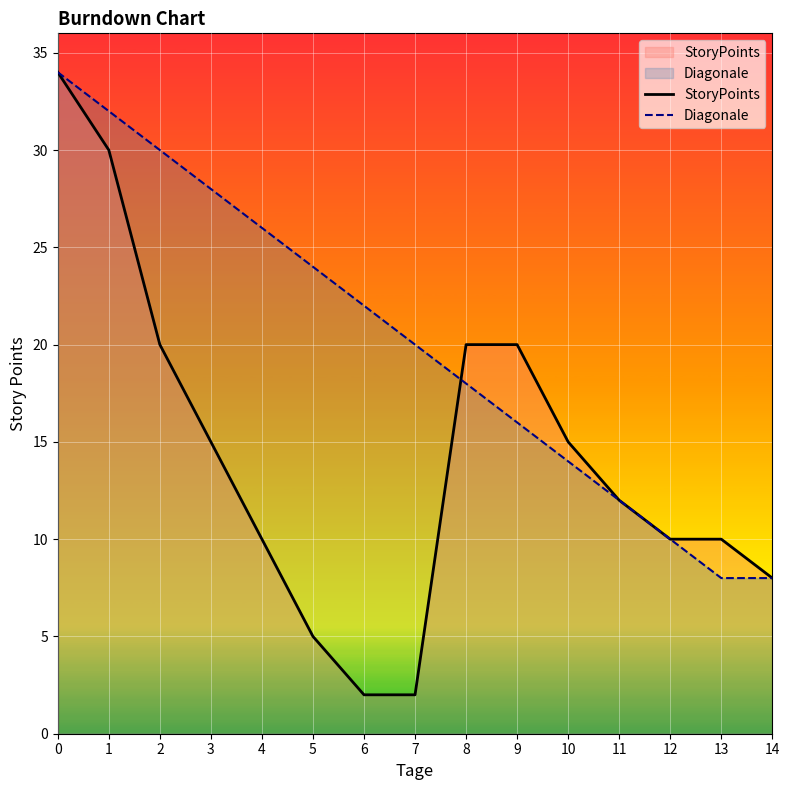

List the series in order of their peak value, highest first.

StoryPoints, Diagonale